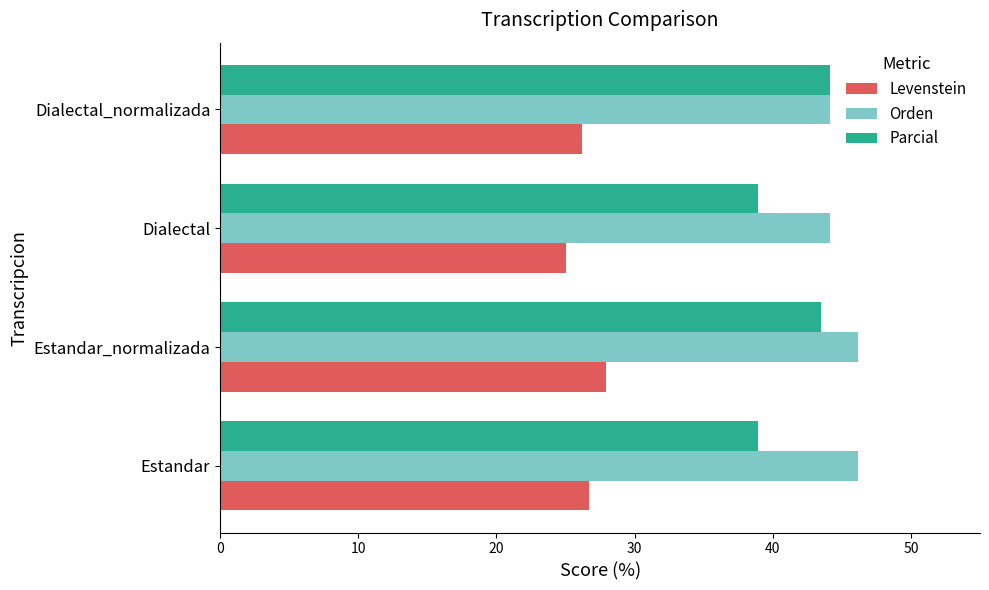

What is the highest value of the Levenstein series?

27.9